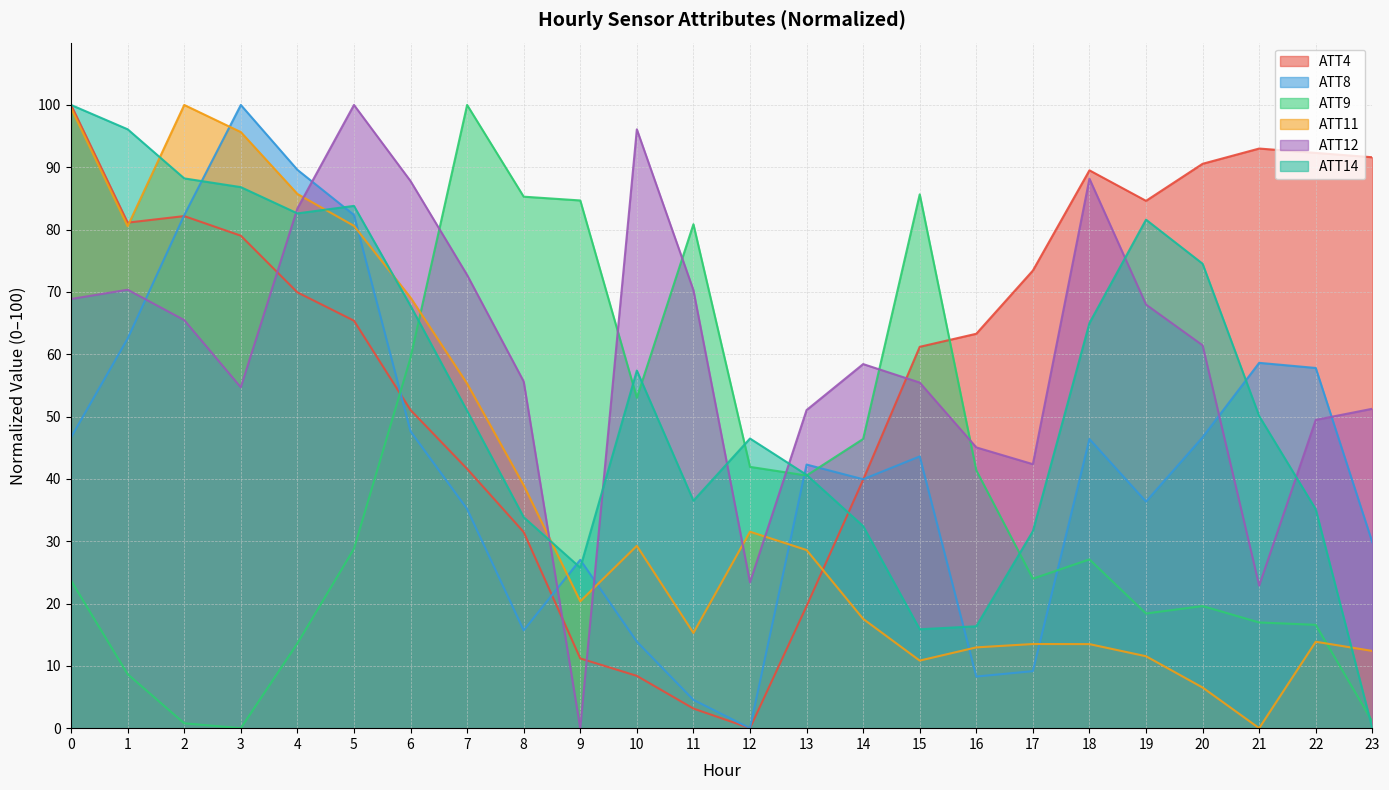

True or false: ATT9 and ATT8 cross at least once.

True